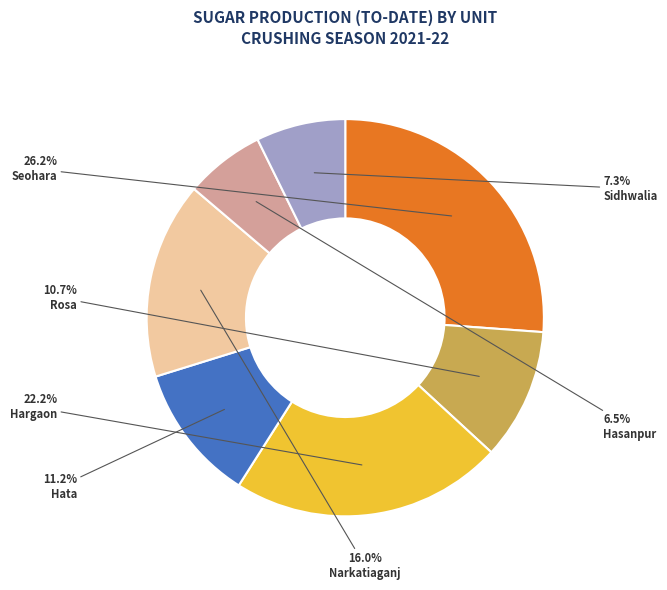

How many segments does this pie chart have?

7